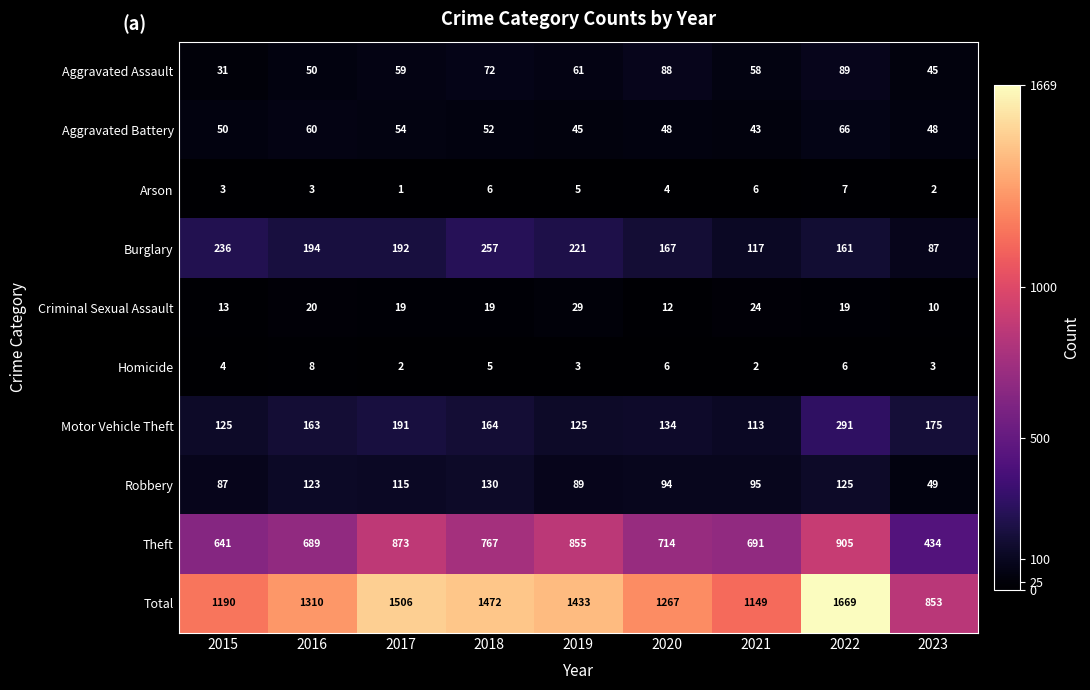

What is the total value across all series at 2018?

2944